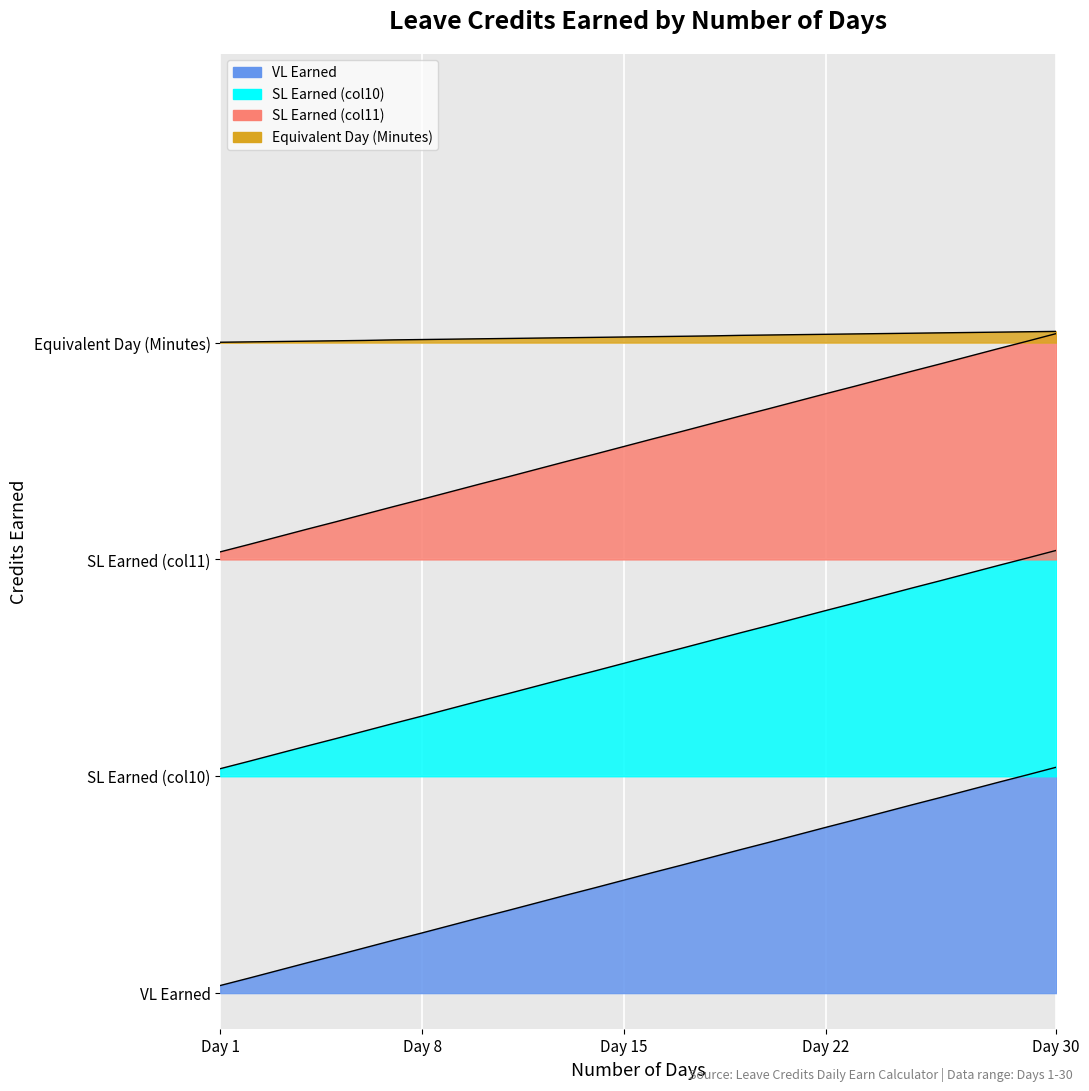

Rank the series by their average value, from highest to lowest.

Equivalent Day (Minutes), SL Earned (col11), VL Earned, SL Earned (col10)